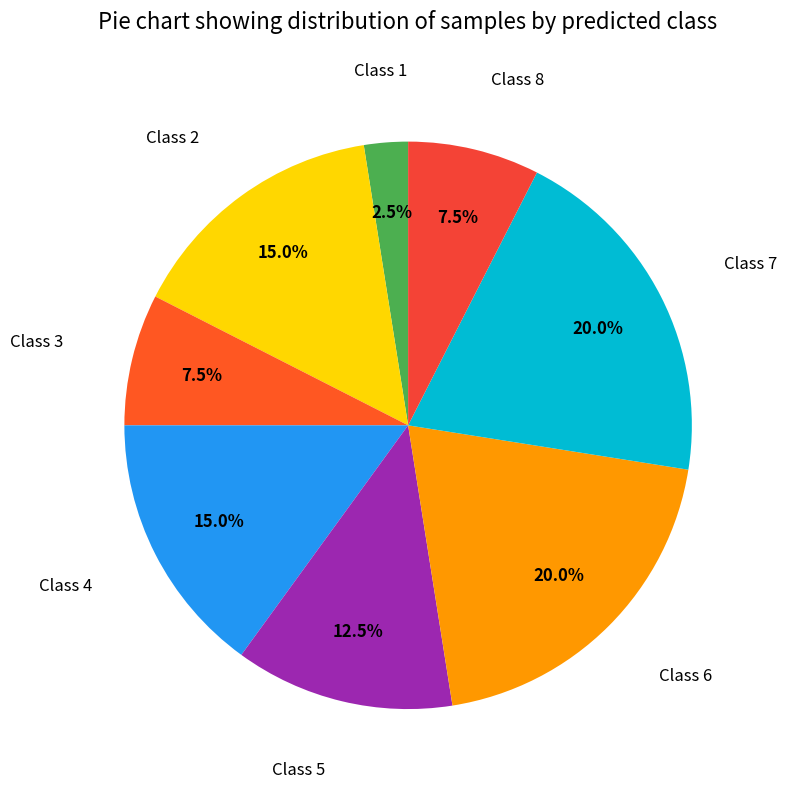

Is the sum of Class 2 and Class 5 greater than half?

No